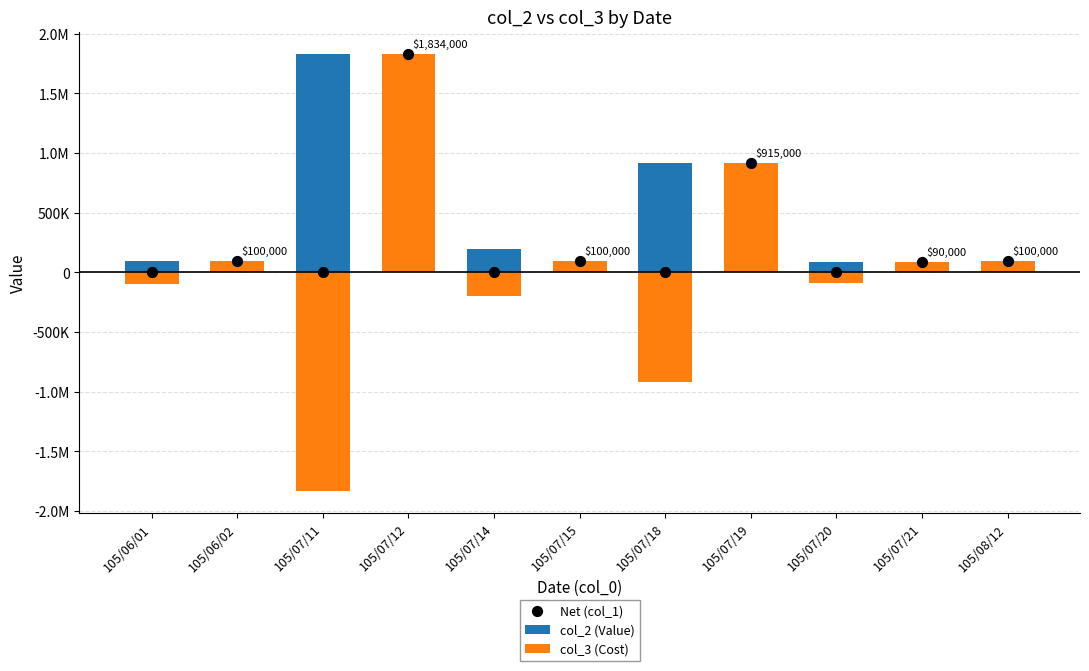

Which series contains the lowest Y value?

col_3 (Cost)